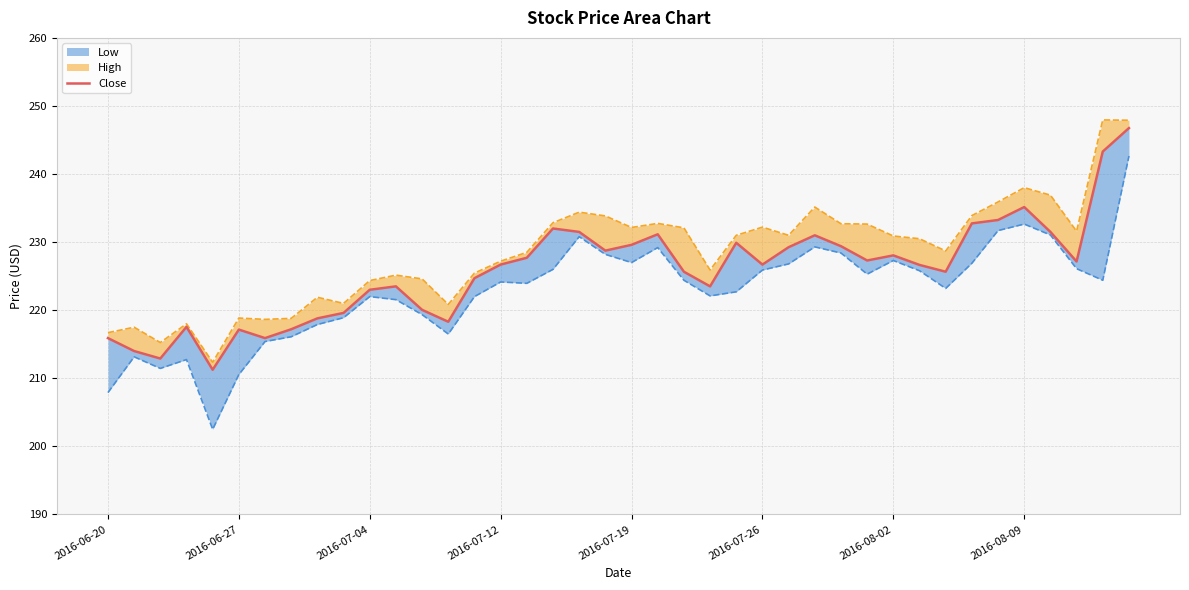

Which series has the largest range (max minus min)?

Low